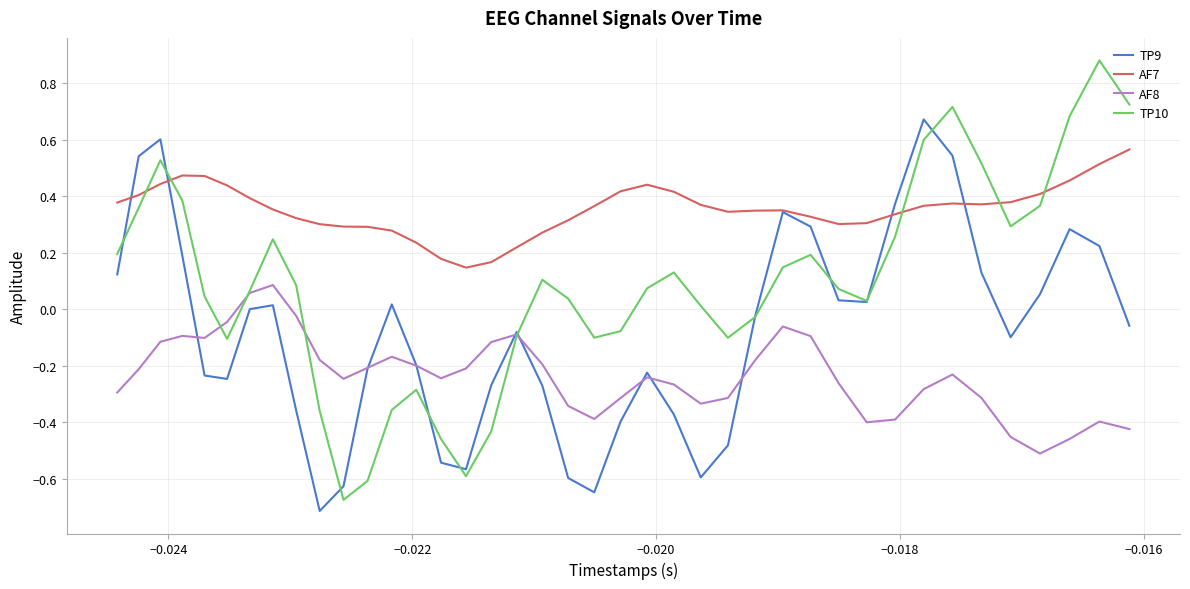

How many times do TP10 and AF7 cross each other?

5